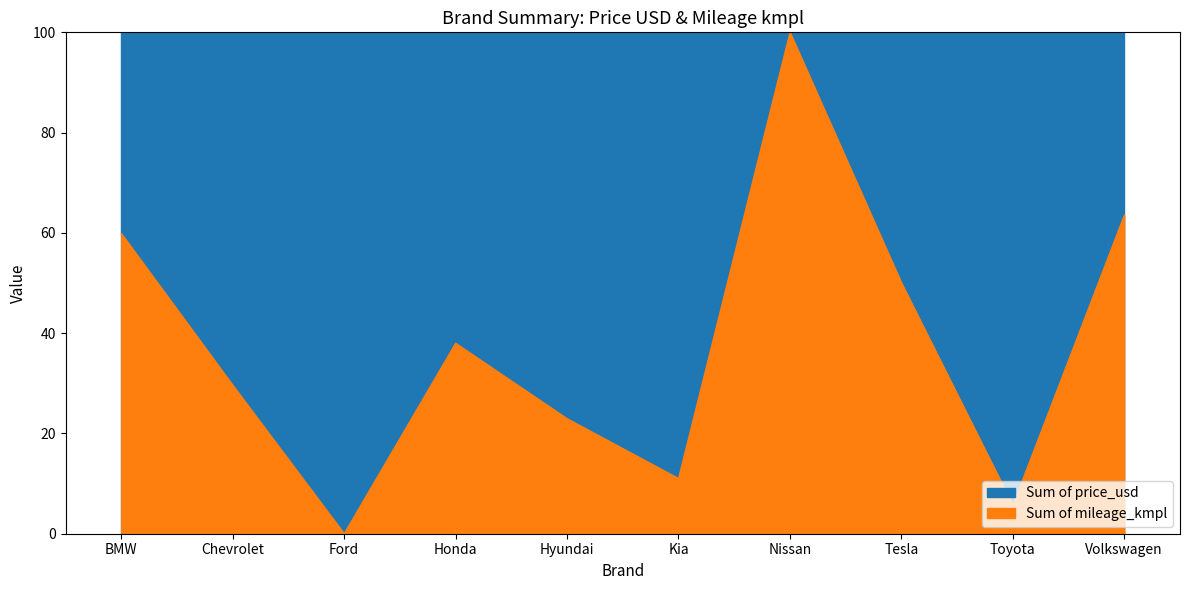

The value at Volkswagen is 26.2. True or false?

False